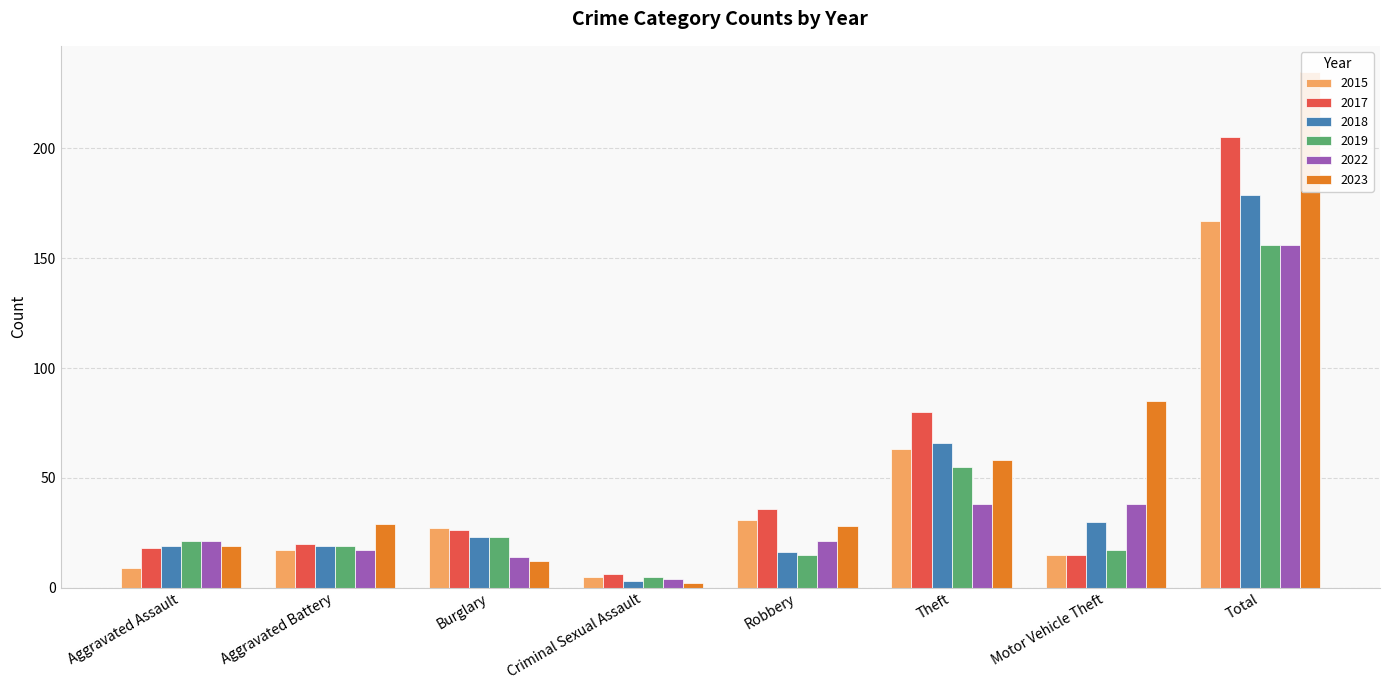

What is the value of the 2023 bar at the 5th from the left?

28